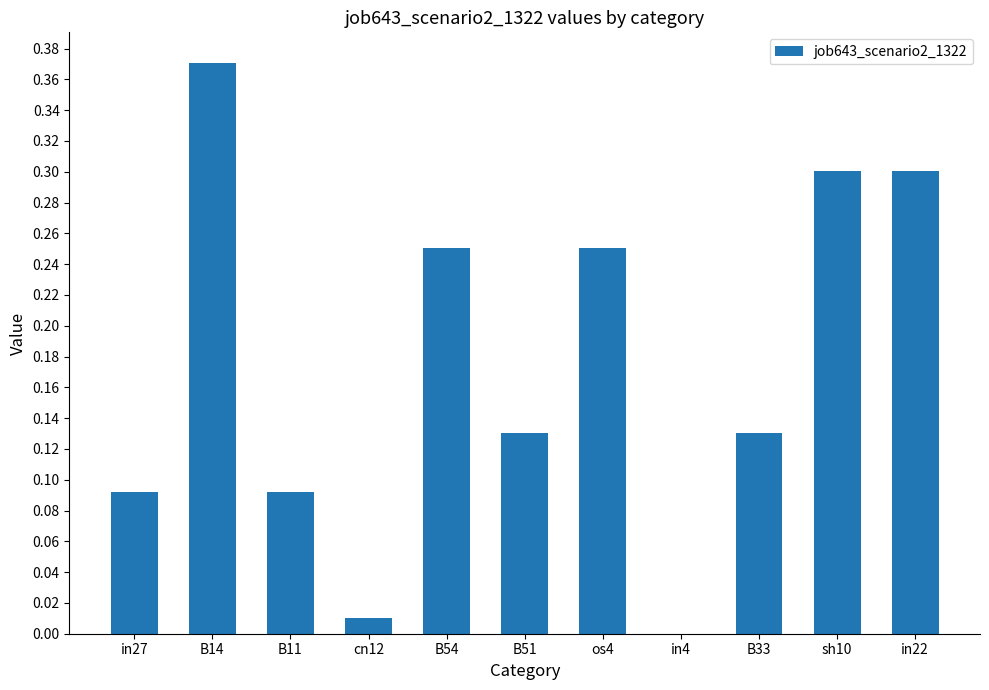

Are the bars horizontal?

No